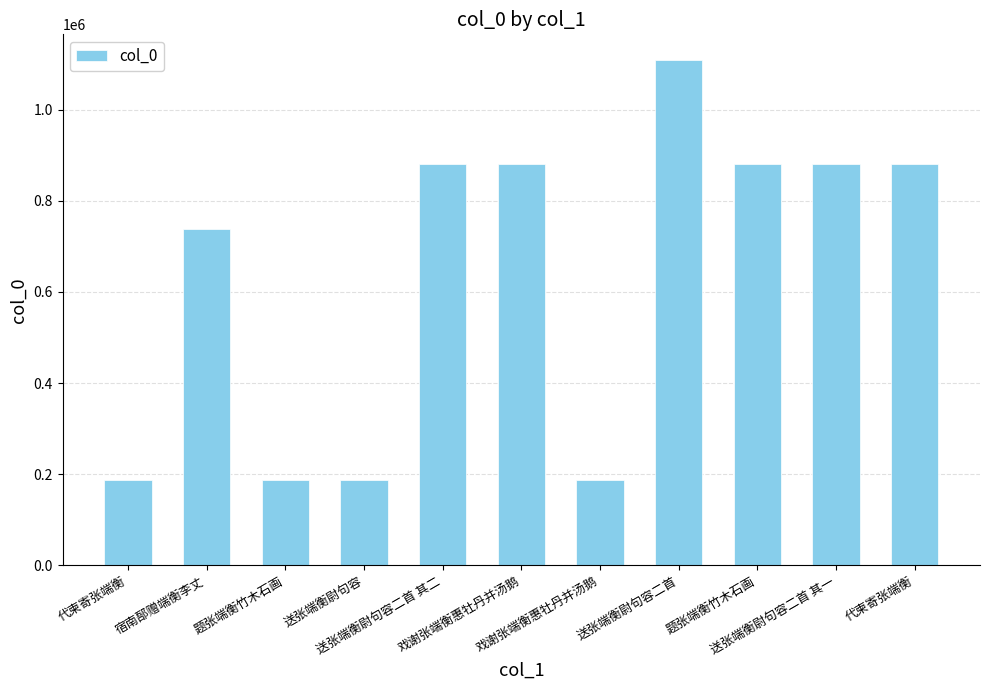

Reading left to right, transcribe all the data shown in this chart.

187685	736812	187937	187907	880042	879818	187806	1109469	880288	880043	879978